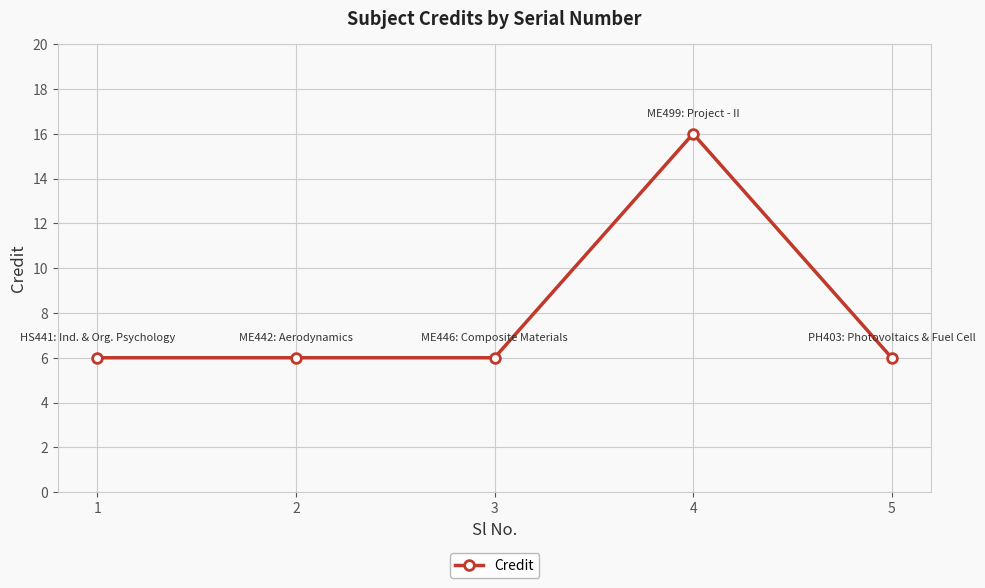

What is the maximum value shown in the chart?

16